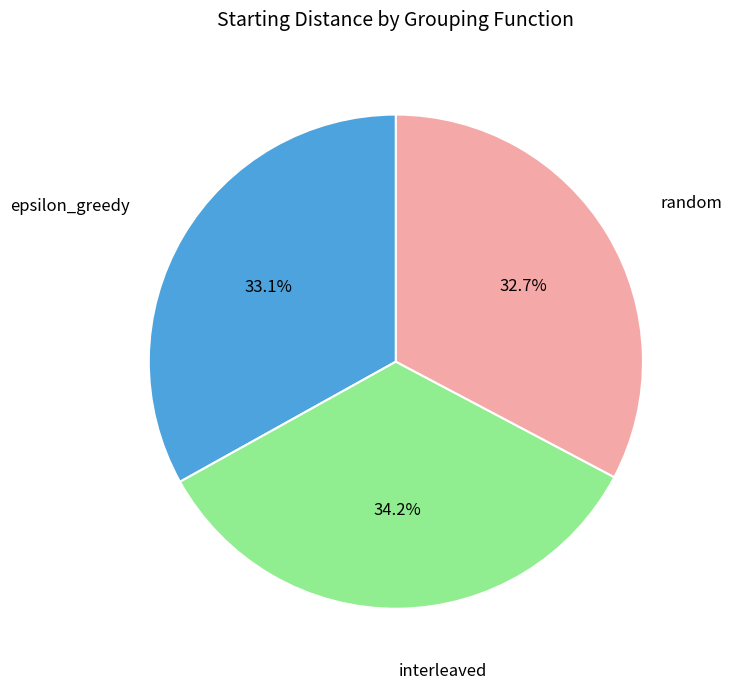

To the nearest percent, what is the average slice percentage?

33%